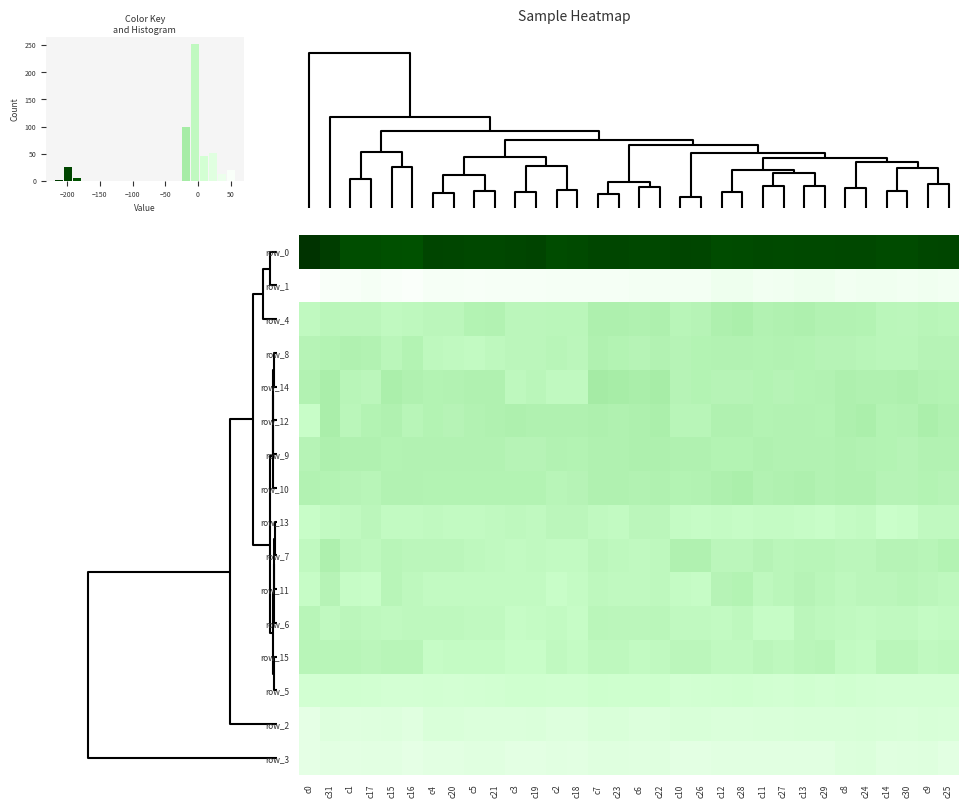

How many categories are shown in the chart?

32